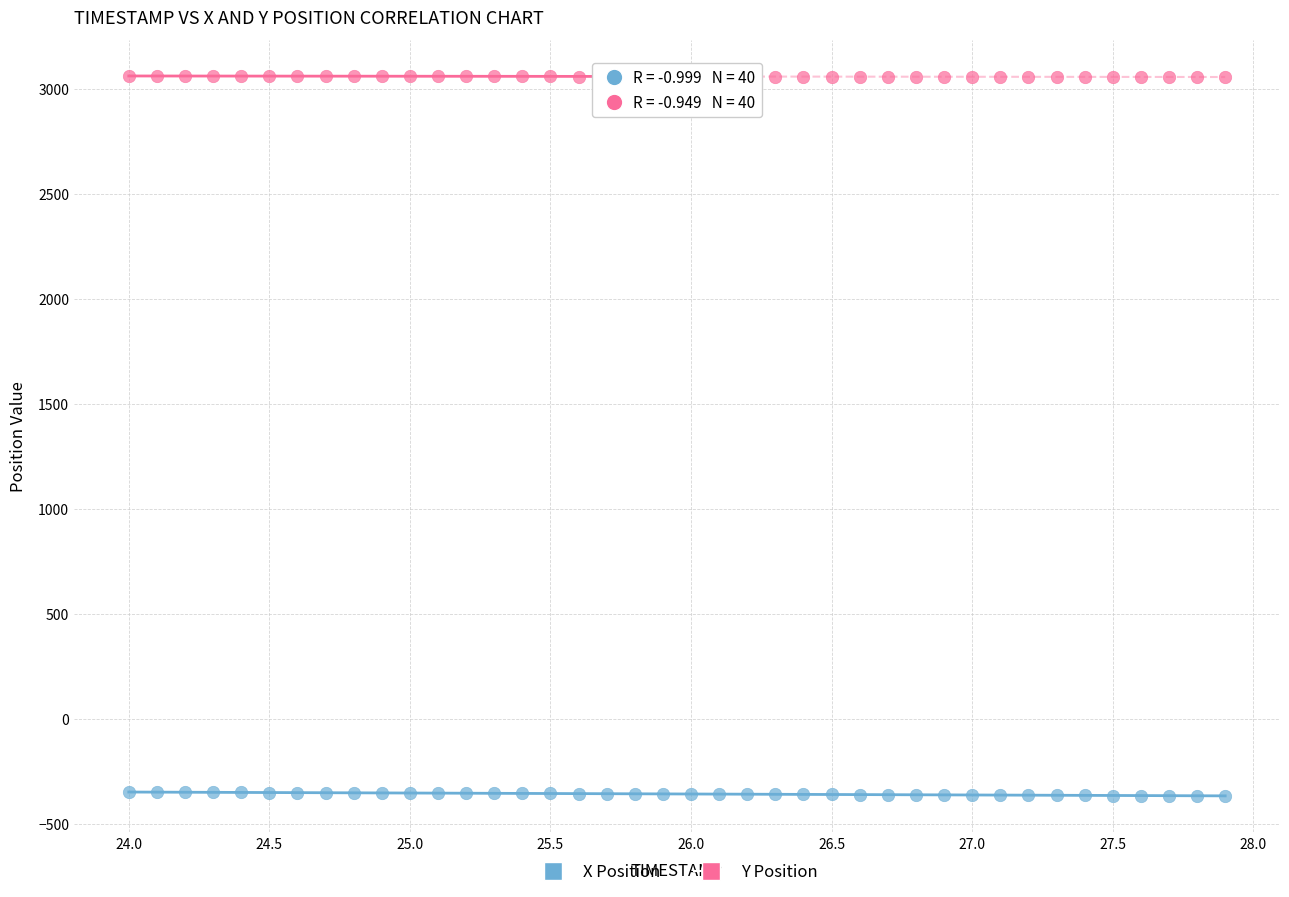

Which series reaches the minimum Y coordinate?

X Position